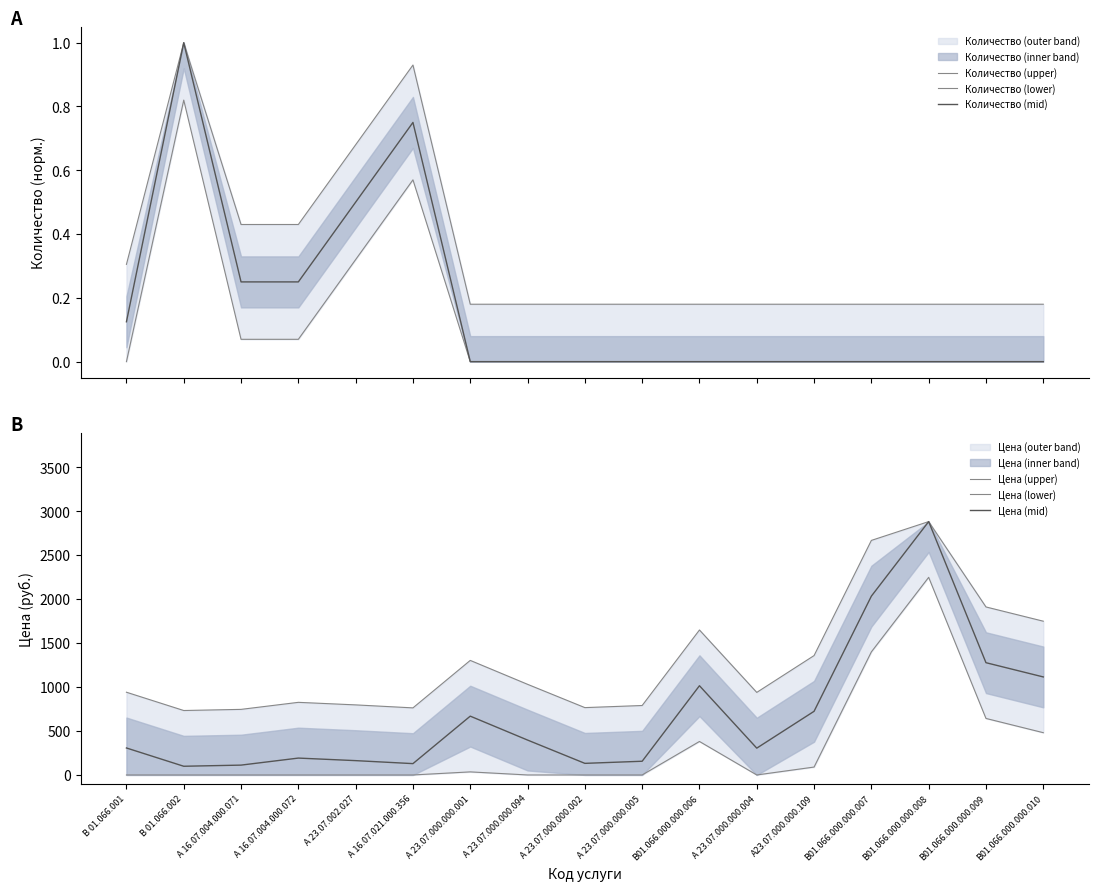

Which category has the lowest value in the Количество (lower) series?

В 01.066.001